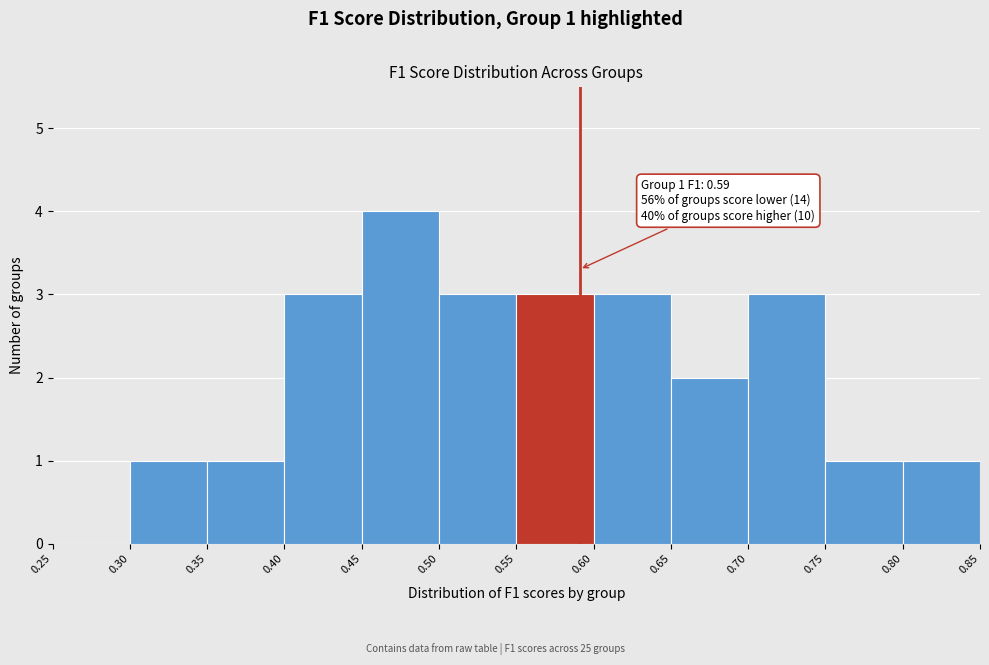

Over which range of the x-axis is the bar tallest?

0.45 to 0.50